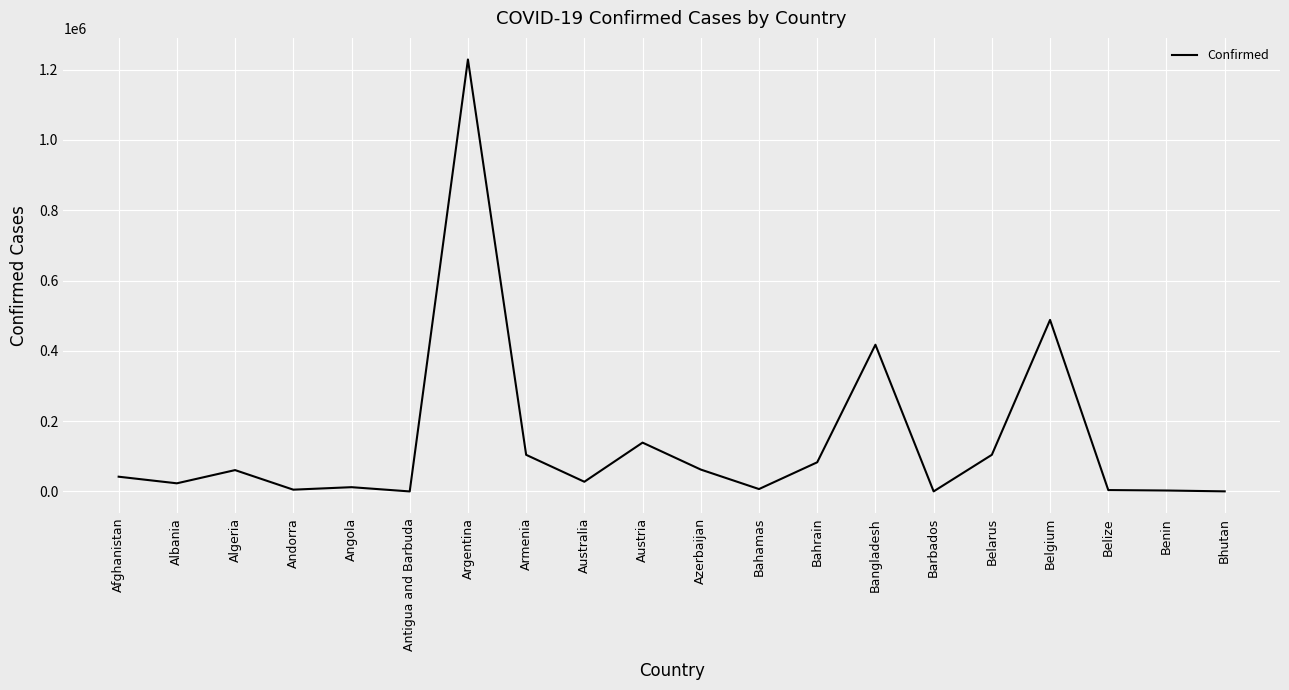

What is the difference between the values at Belarus and Andorra?

99151